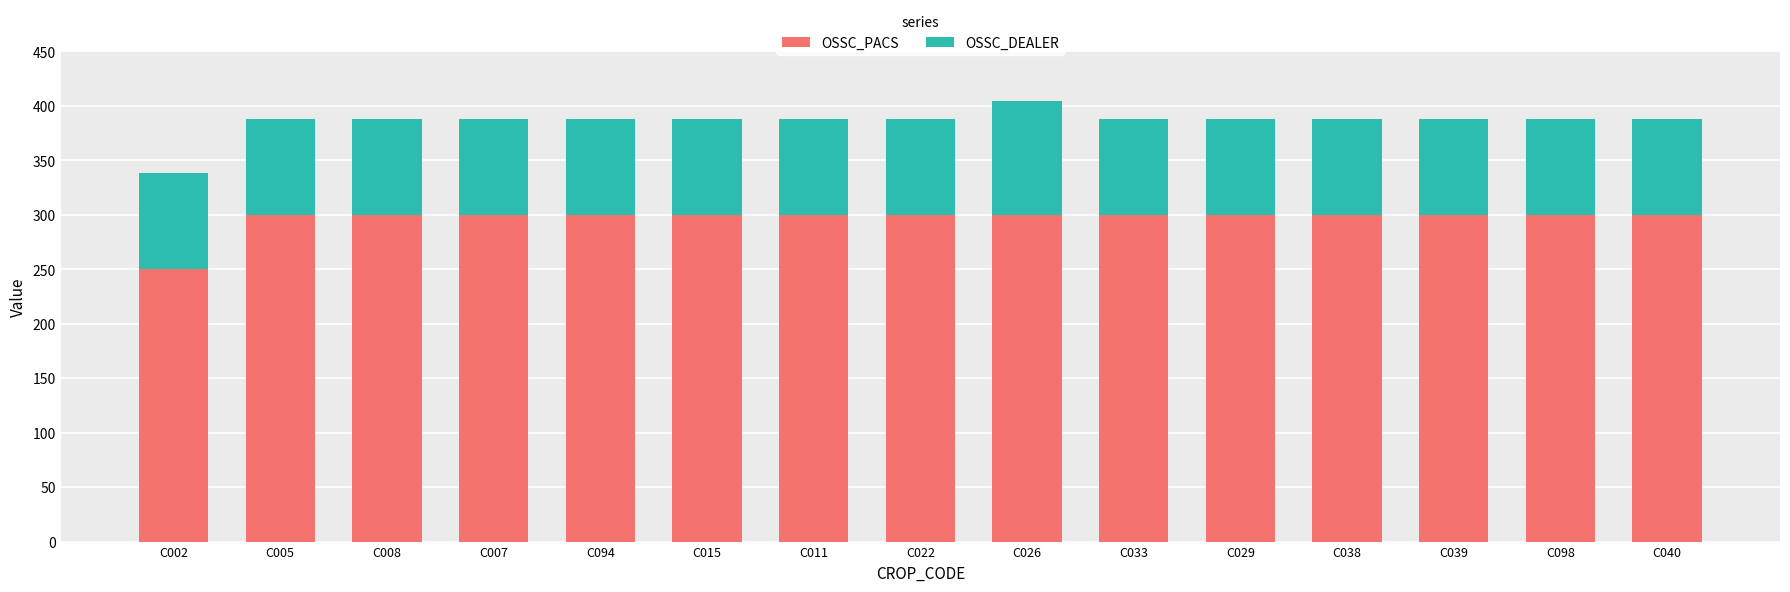

What are all the series names shown in the legend?

OSSC_PACS, OSSC_DEALER